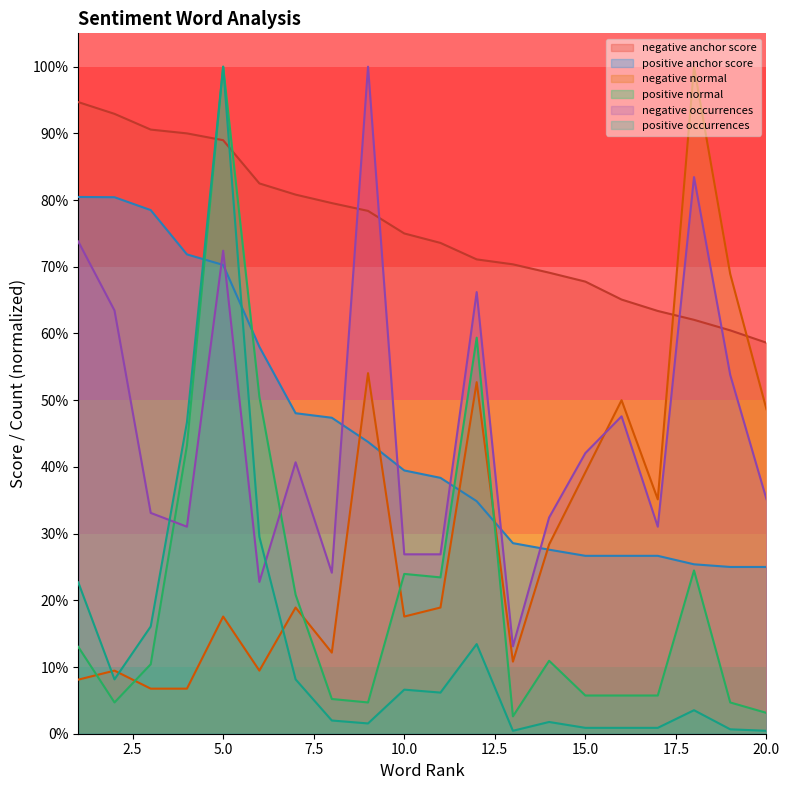

How many interior local valleys does the positive normal series have?

4